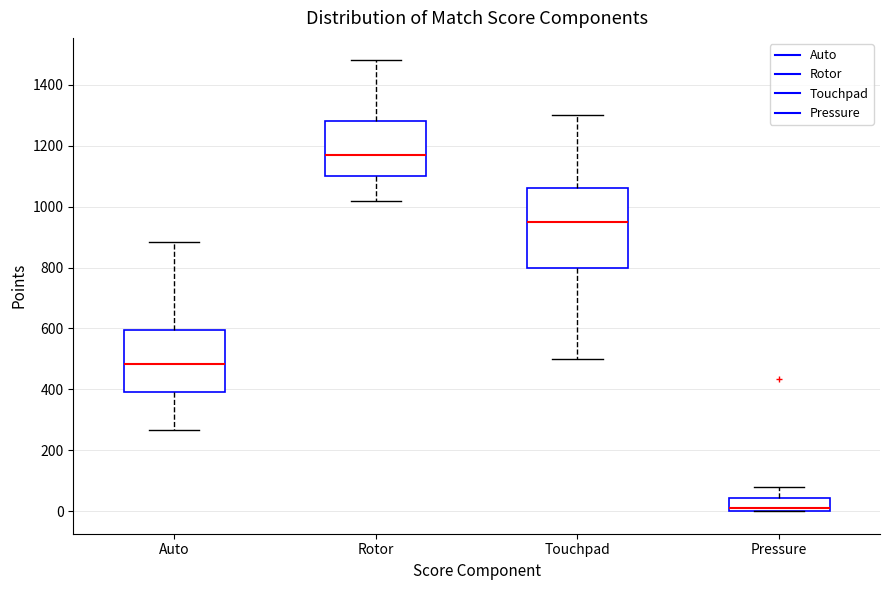

Which box's median line is the highest?

Rotor